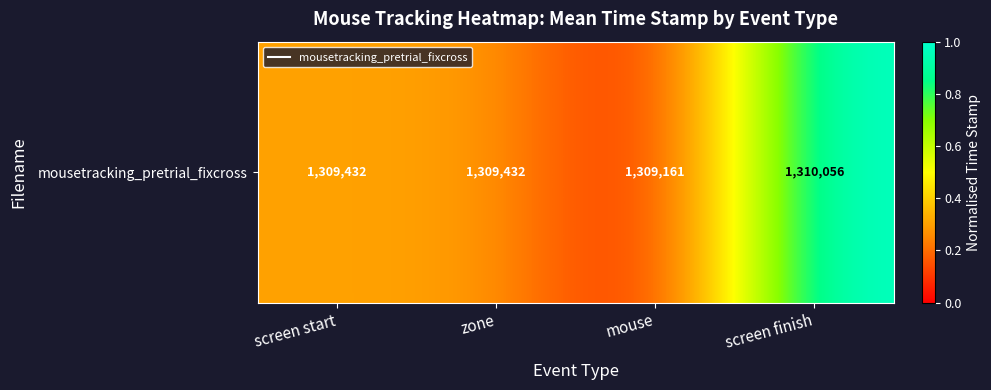

Rank the categories by value from highest to lowest.

screen finish, screen start, zone, mouse